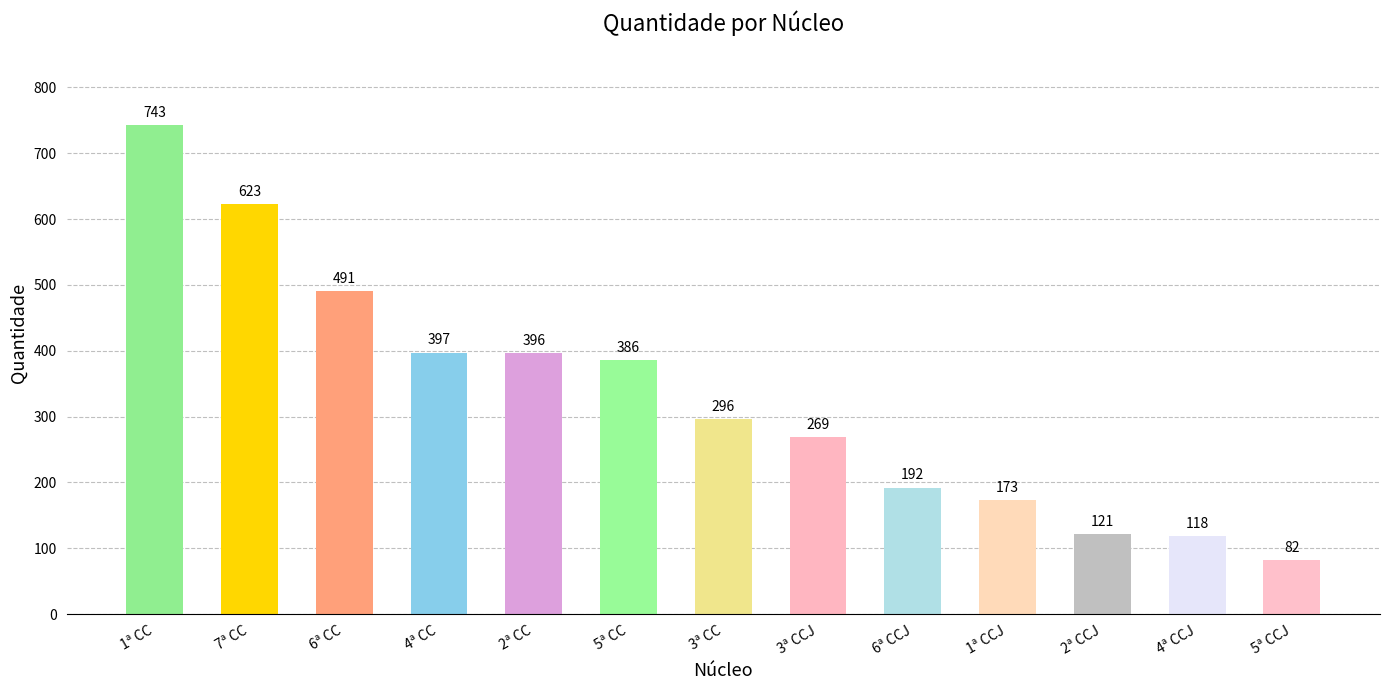

List the labels in order of value, smallest first.

5ª CCJ, 4ª CCJ, 2ª CCJ, 1ª CCJ, 6ª CCJ, 3ª CCJ, 3ª CC, 5ª CC, 2ª CC, 4ª CC, 6ª CC, 7ª CC, 1ª CC